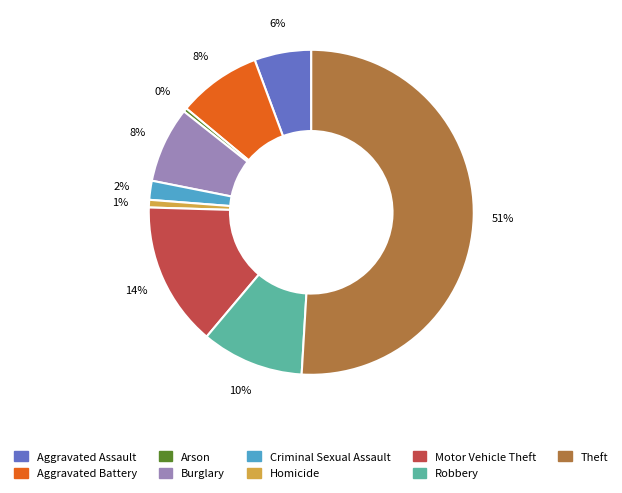

How many slices are in this pie chart?

9